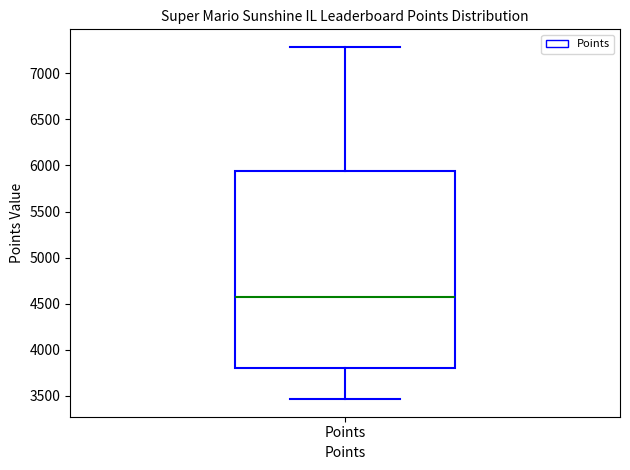

Transcribe this box plot: give where the median line is, the range the box spans, and where the two whiskers end, as read against the y-axis. The values are not printed on the chart, so give them approximately, as read against the axis.

median 4550, box 3800 to 5950, whiskers 3450 to 7300